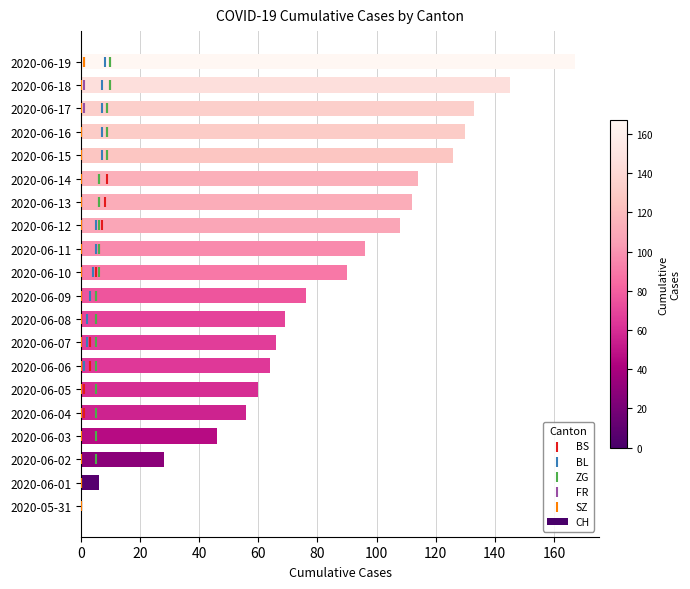

What are all the series names shown in the legend?

CH, BS, BL, ZG, FR, SZ